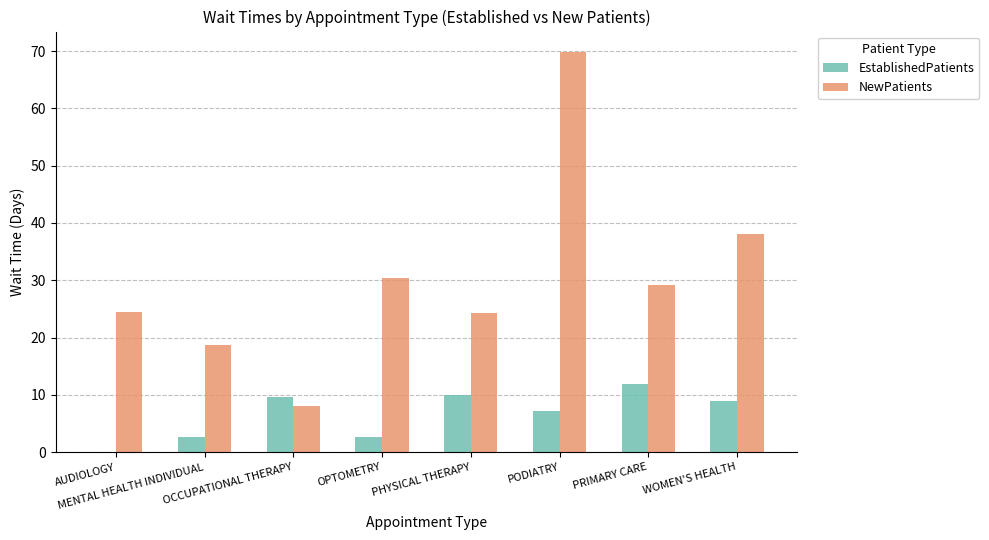

Which series has the largest total across all categories?

NewPatients